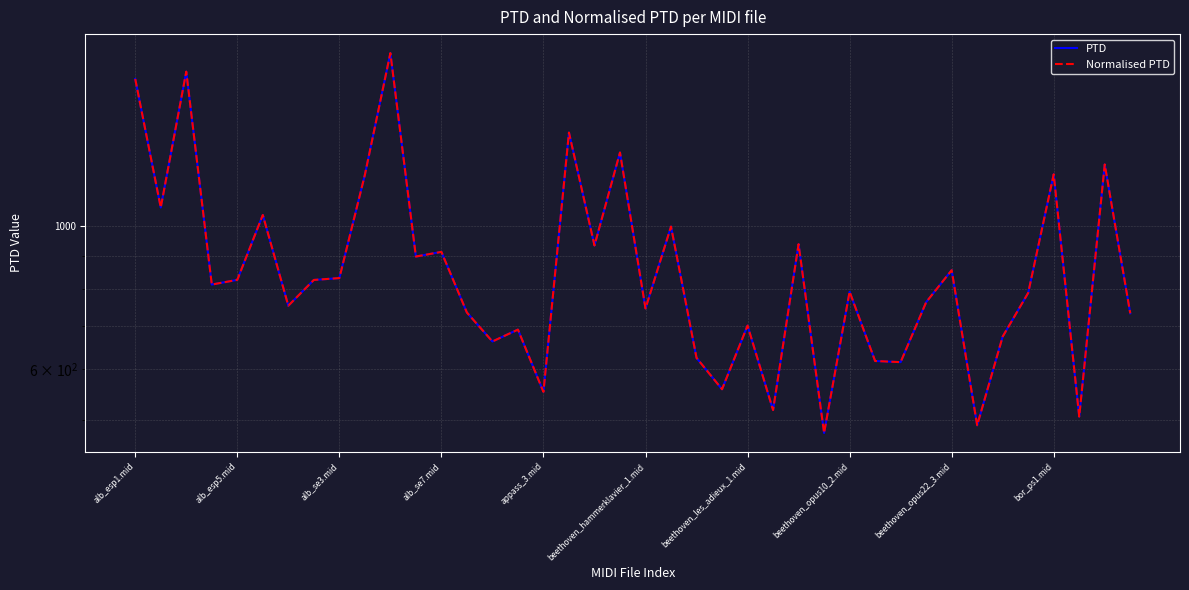

What is the difference between the second highest and second lowest values in the PTD series?

1247.3